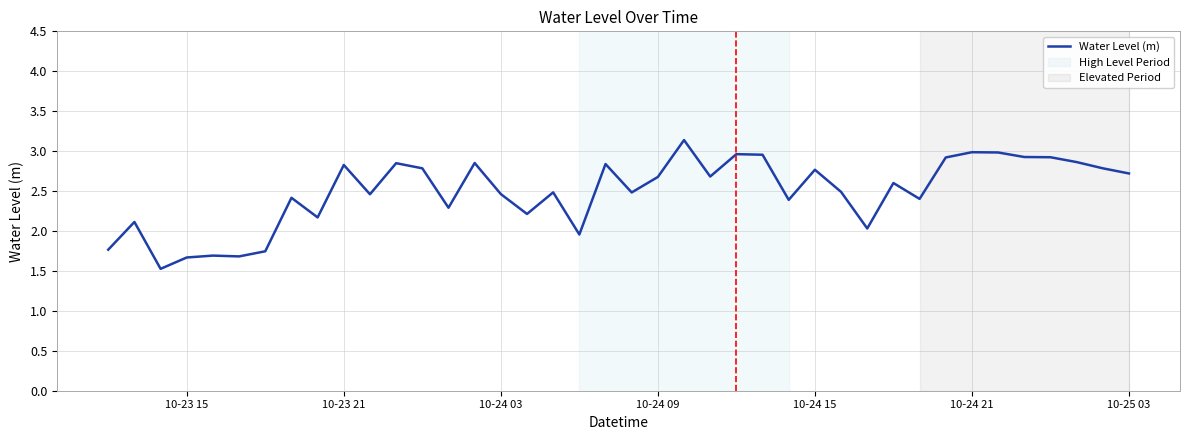

What is the greatest value displayed?

3.1